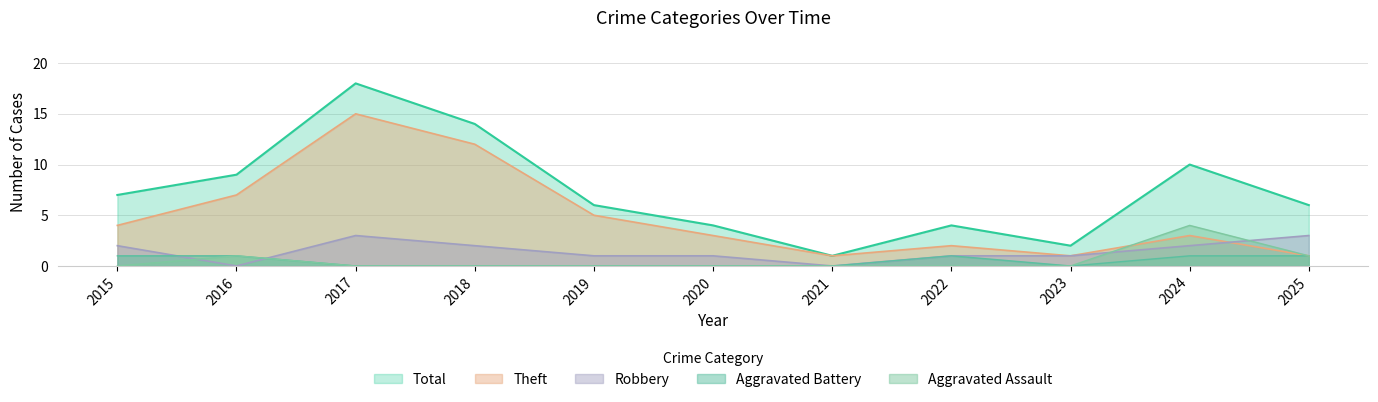

The Aggravated Battery series shows 0 at 2019. True or false?

False